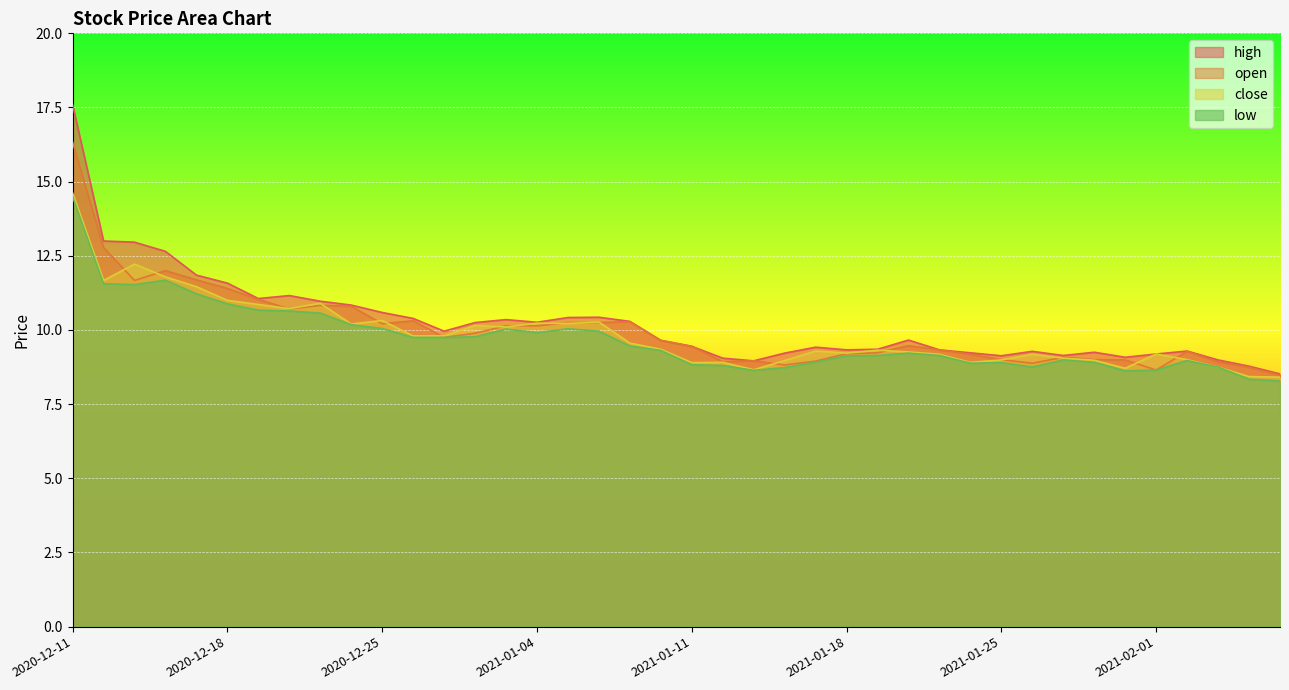

Which series has the largest range (max minus min)?

high